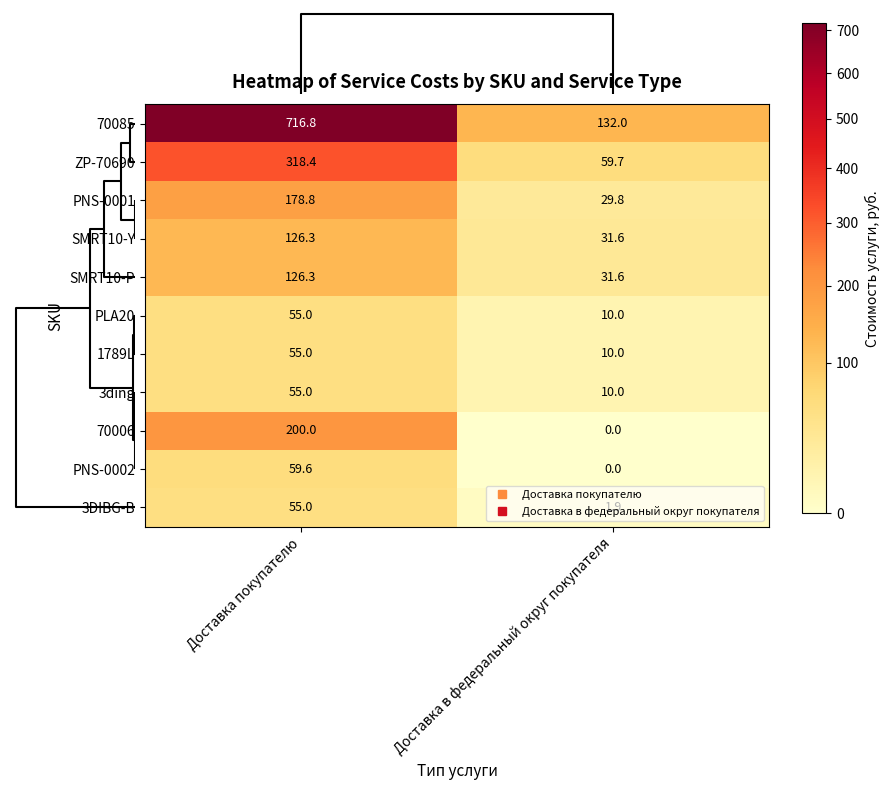

At which label is 70085 closest to 424?

Доставка в федеральный округ покупателя